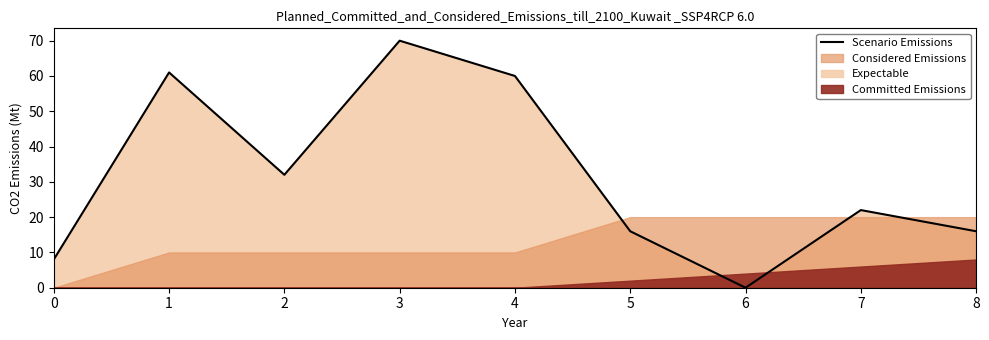

What is the difference between the maximum and minimum values?

70